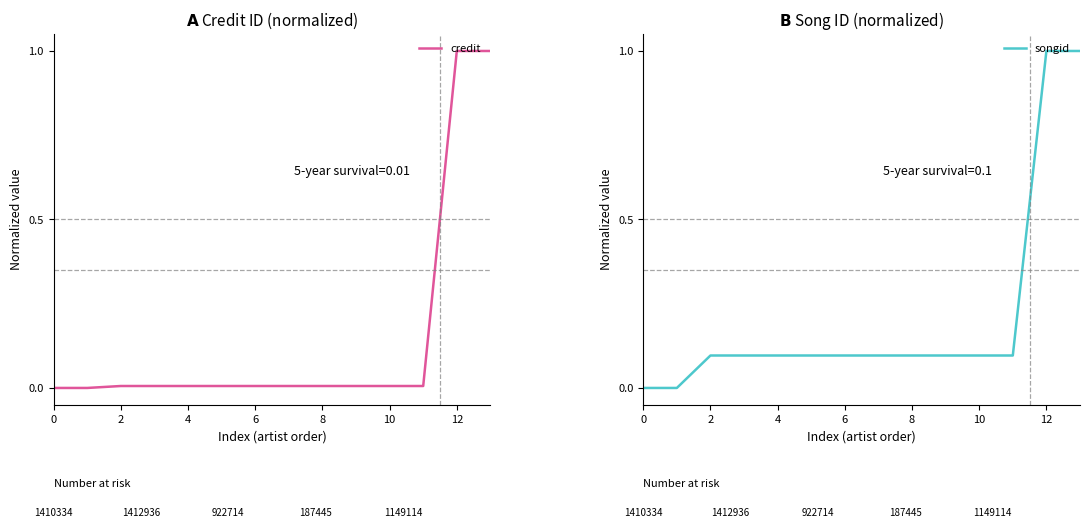

List the series in order of their peak value, highest first.

credit, songid